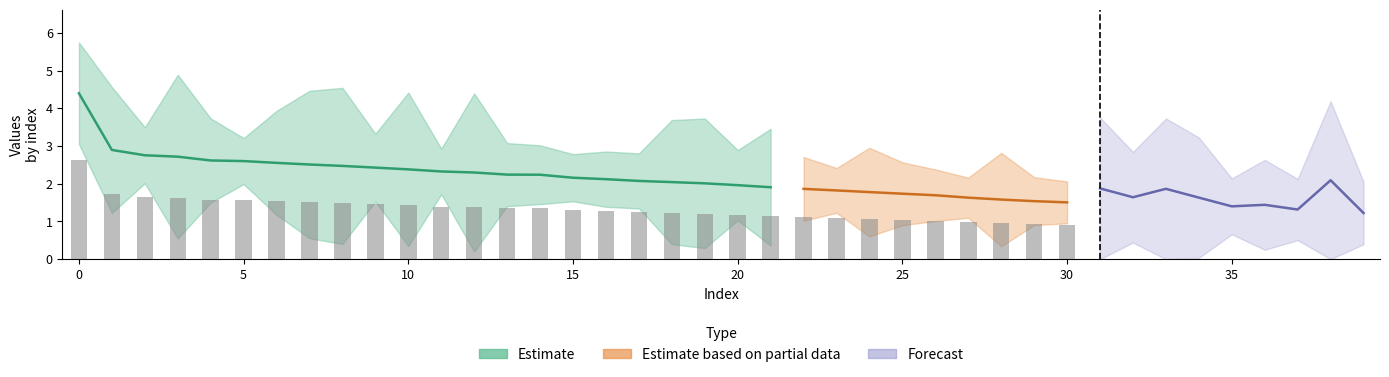

Does the chart contain stacked bars?

No